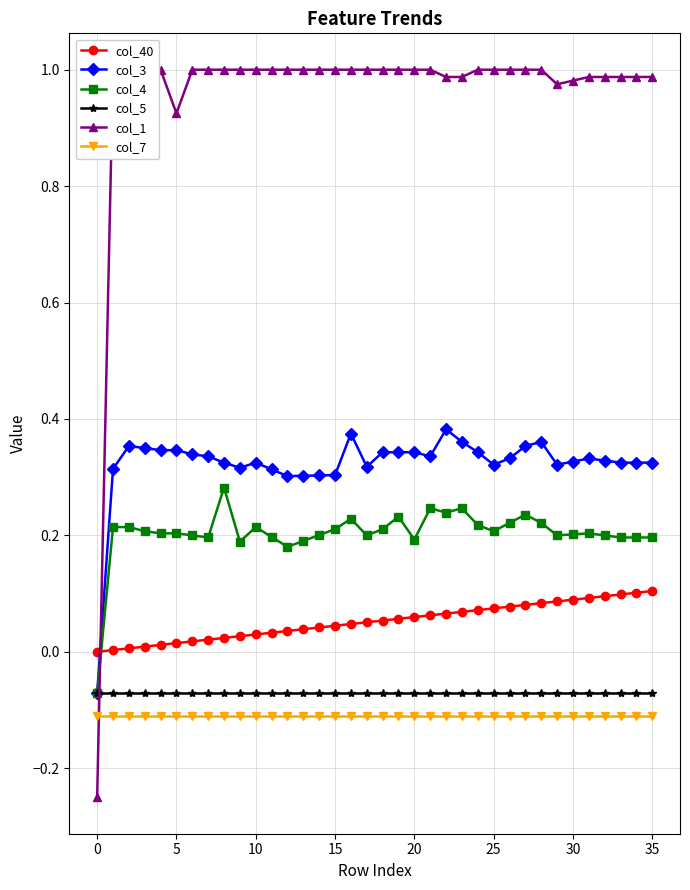

Is it true that col_3 equals 0.1 at 5?

False